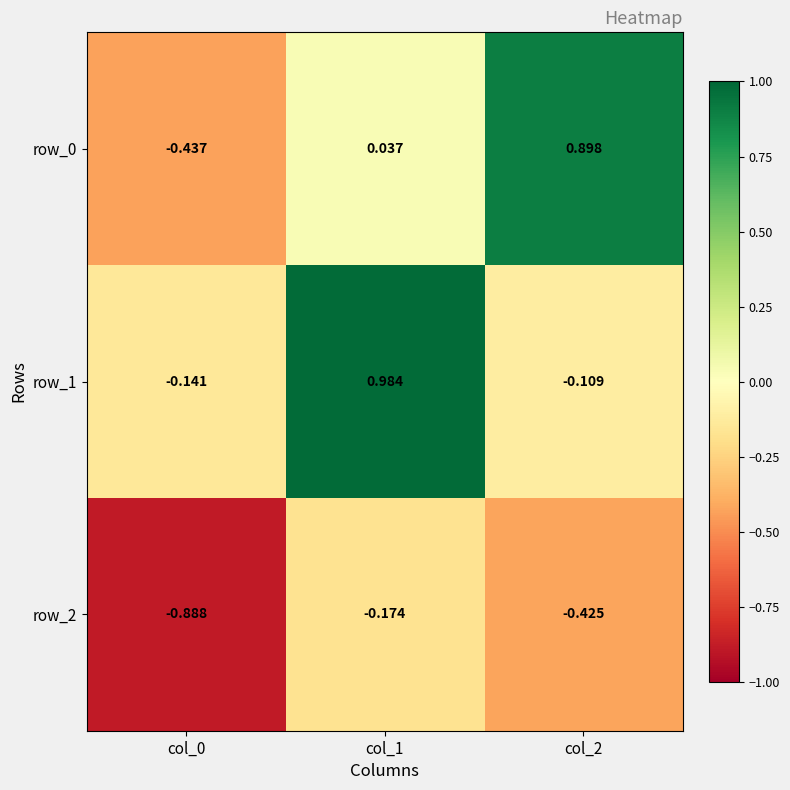

At which label does row_1 first exceed 0?

col_1